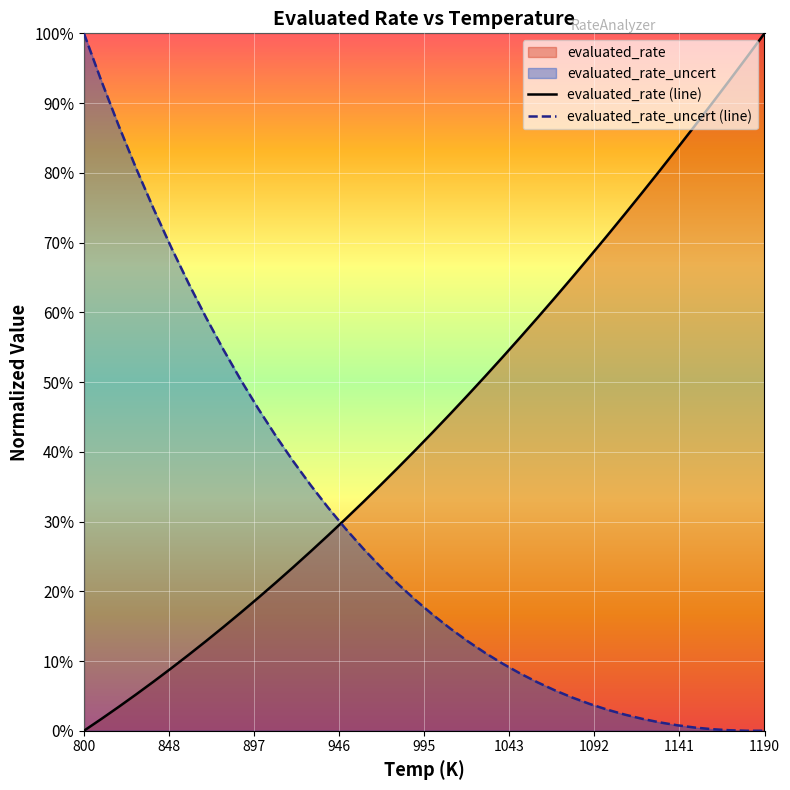

Reading right to left, list all the values displayed in this chart.

evaluated_rate (line): 1.0	1.0	0.9	0.9	0.9	0.8	0.8	0.8	0.7	0.7	0.7	0.7	0.6	0.6	0.6	0.5	0.5	0.5	0.5	0.4	0.4	0.4	0.4	0.3	0.3	0.3	0.3	0.2	0.2	0.2	0.2	0.1	0.1	0.1	0.1	0.1	0.1	0.0	0.0	0.0
evaluated_rate_uncert (line): 0.0	0.0	0.0	0.0	0.0	0.0	0.0	0.0	0.0	0.0	0.0	0.0	0.1	0.1	0.1	0.1	0.1	0.1	0.1	0.2	0.2	0.2	0.2	0.3	0.3	0.3	0.4	0.4	0.4	0.5	0.5	0.5	0.6	0.6	0.7	0.7	0.8	0.9	0.9	1.0